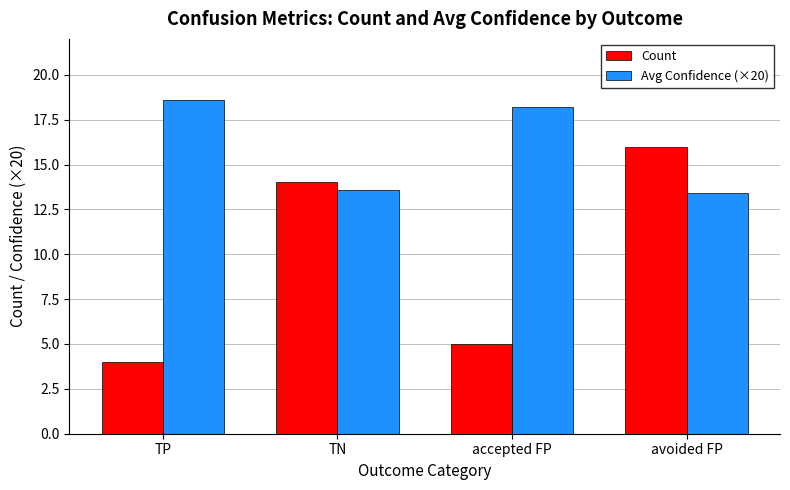

What is the sum of the Avg Confidence (×20) values at TP and avoided FP?

32.0